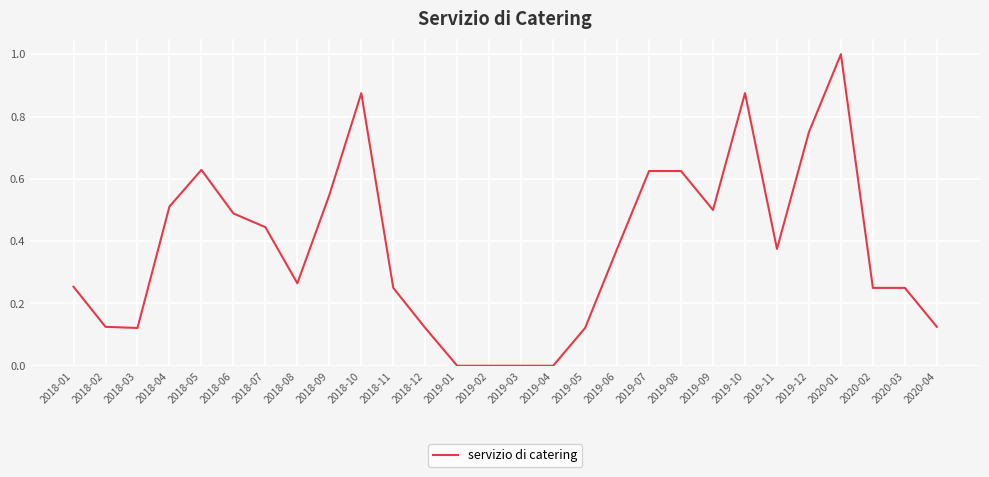

Does the chart have visible grid lines?

Yes